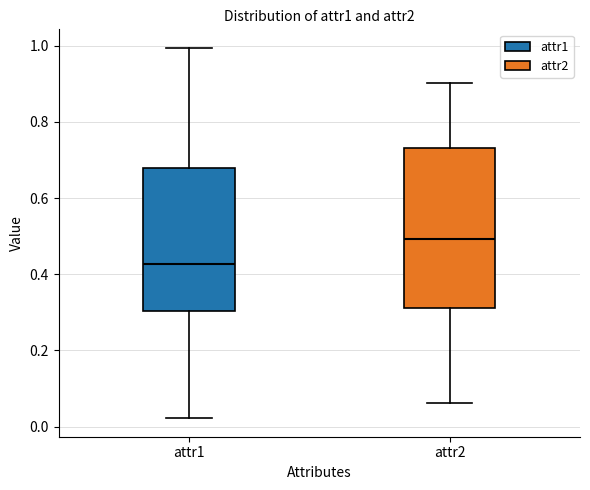

Comparing the boxes themselves (not the whiskers), which one is the tallest?

attr2